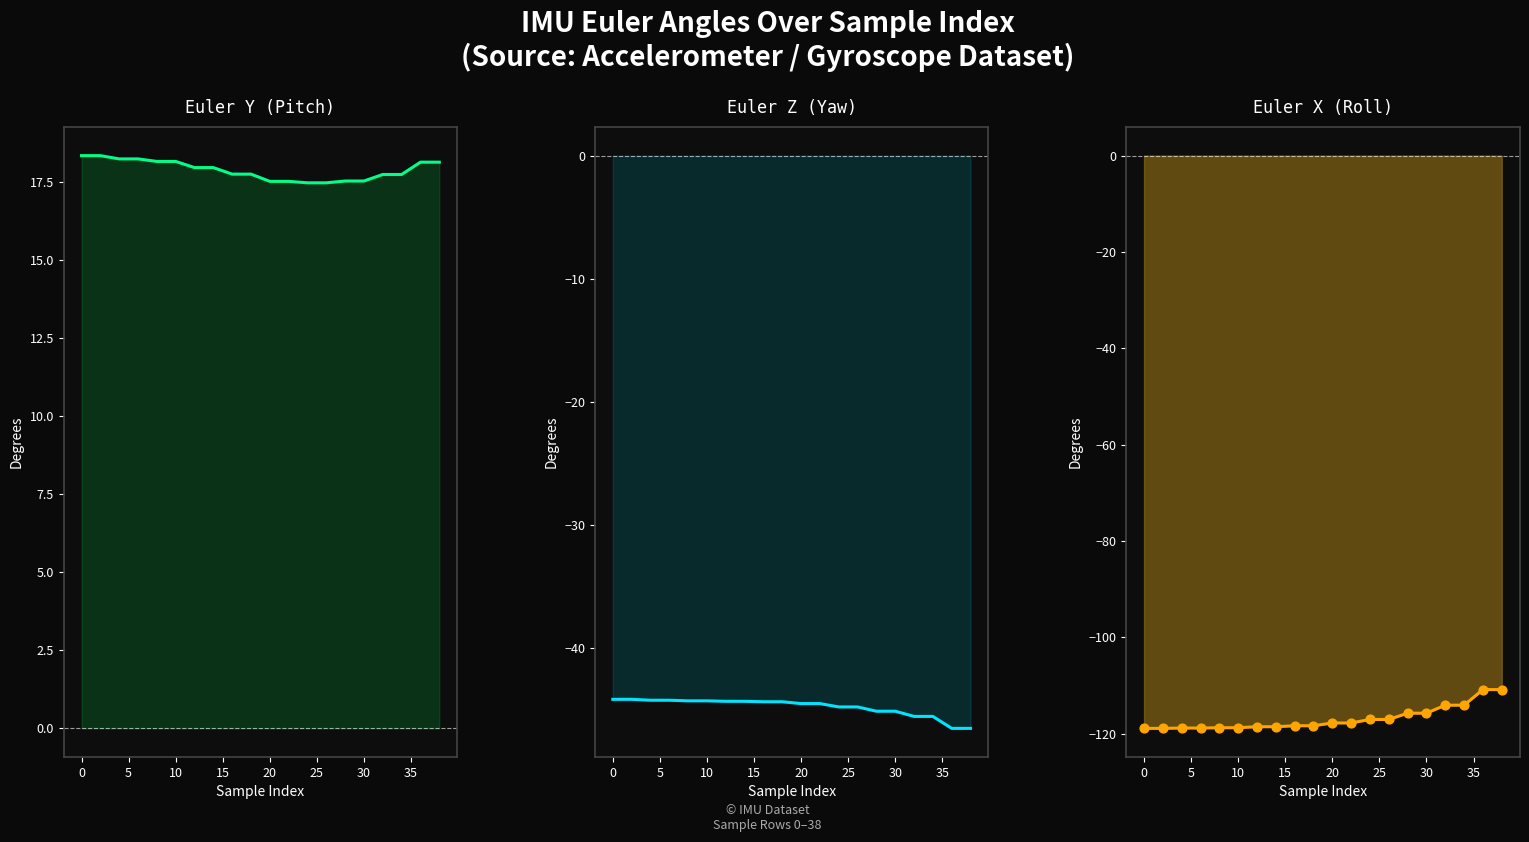

Which series has the largest Y range (max minus min)?

Euler X (Roll)